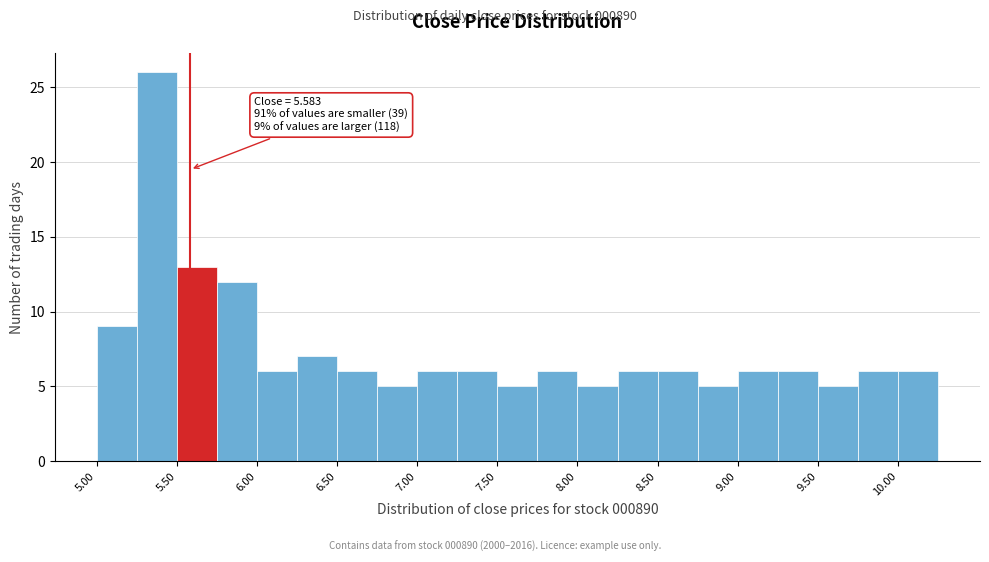

Which range on the x-axis has the tallest bar?

5.25 to 5.50